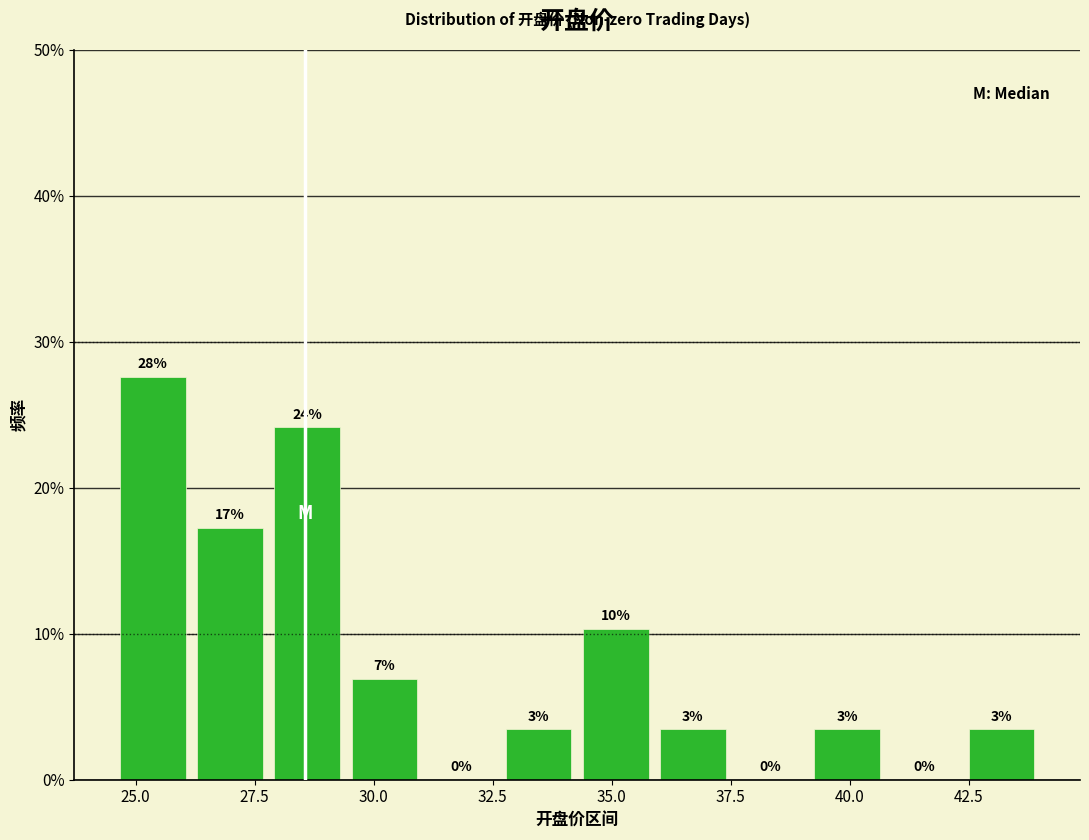

Around what value on the x-axis is the tallest bar? Give the approximate position of its centre, as read against the axis.

25.5